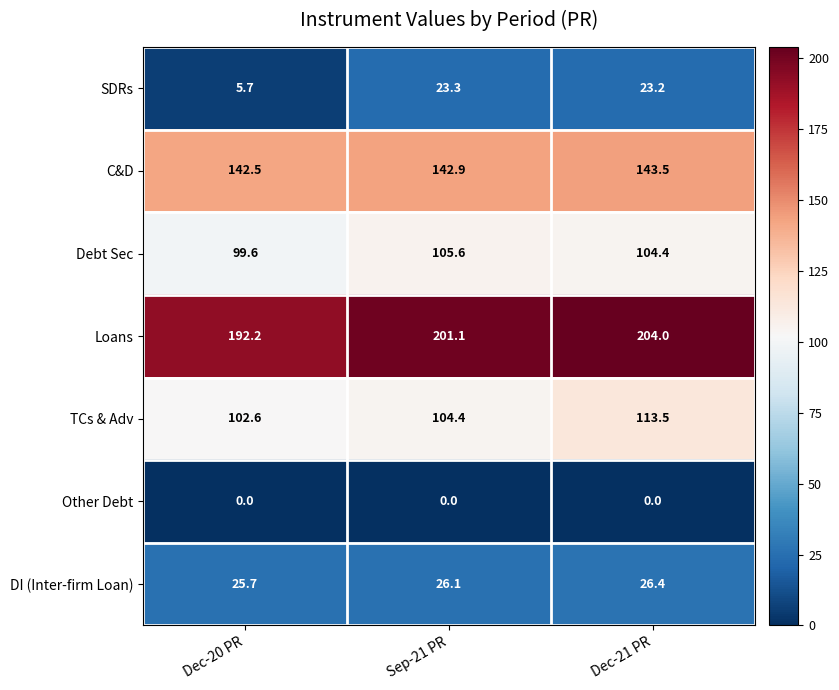

Where is TCs & Adv nearest to the value 108?

Sep-21 PR